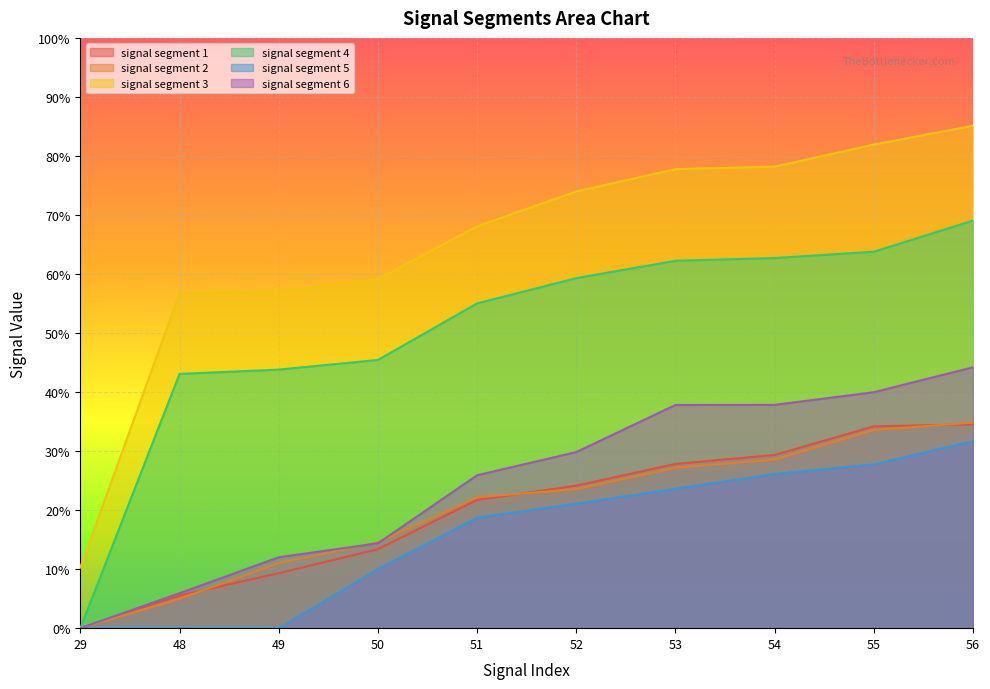

The value of signal segment 3 at 49 is 0.6. True or false?

True